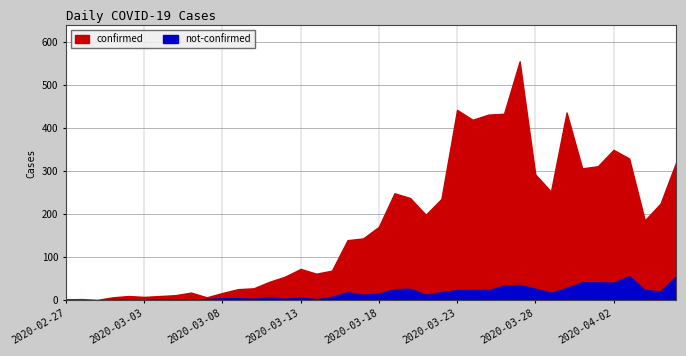

Which category has the lowest value across all series?

2020-02-28